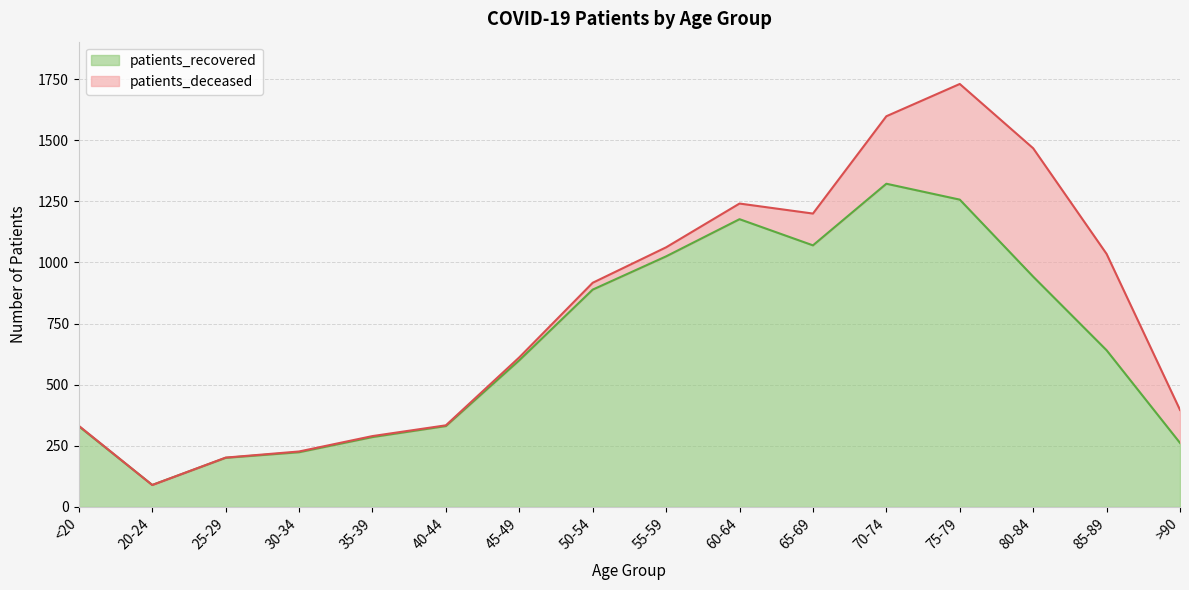

Read the value at 85-89, to the nearest 10.

640